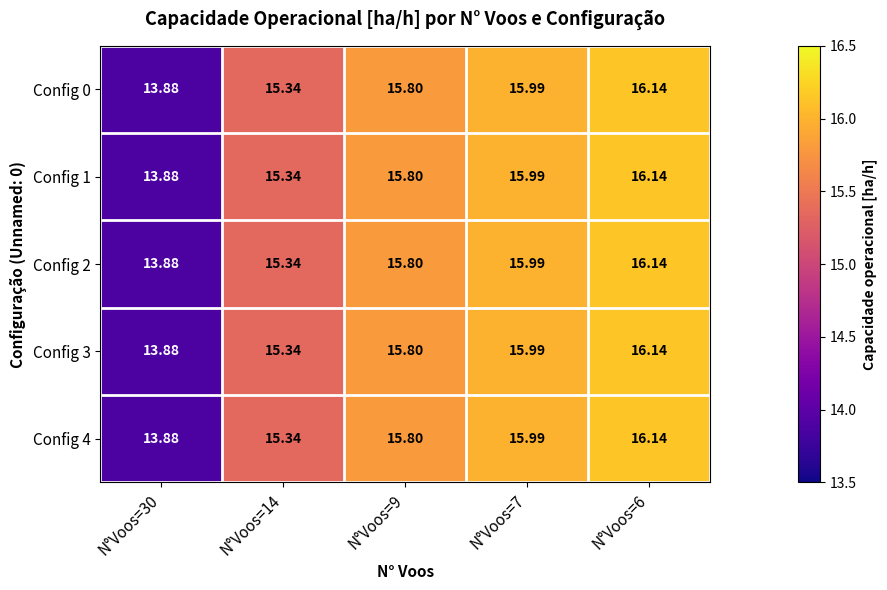

Is the value of Config 4 at N°Voos=7 greater than the value of Config 1 at N°Voos=14?

Yes